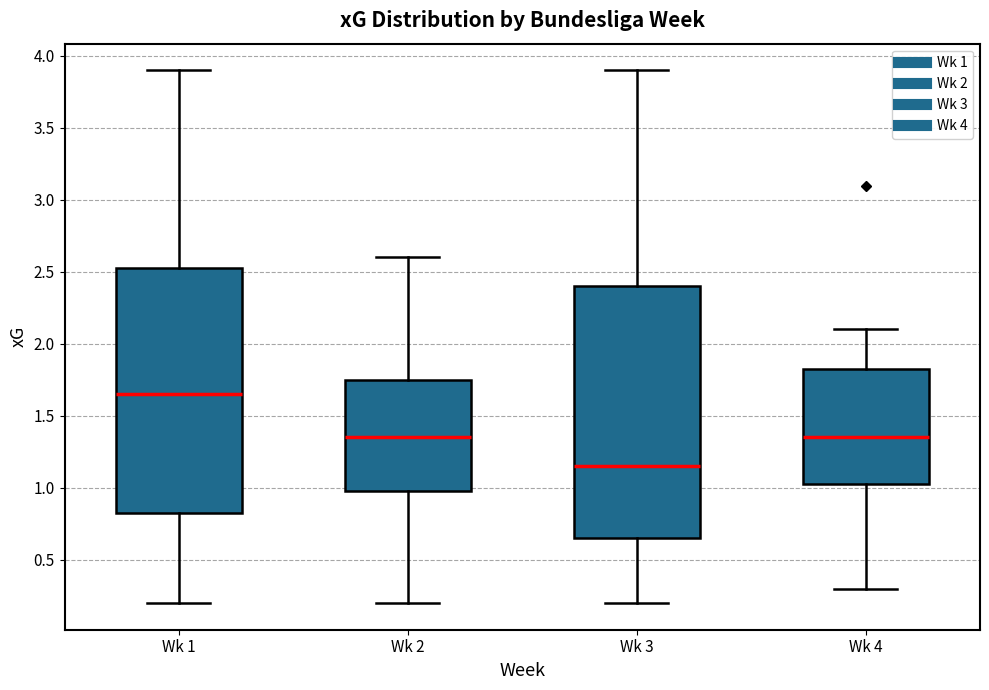

Reading left to right, transcribe this box plot: for each box, give where its median line is, the range the box spans, and where its two whiskers end, as read against the y-axis. The values are not printed on the chart, so give them approximately, as read against the axis.

Wk 1: median 1.65, box 0.85 to 2.55, whiskers 0.20 to 3.90
Wk 2: median 1.35, box 1.00 to 1.75, whiskers 0.20 to 2.60
Wk 3: median 1.15, box 0.65 to 2.40, whiskers 0.20 to 3.90
Wk 4: median 1.35, box 1.05 to 1.85, whiskers 0.30 to 2.10